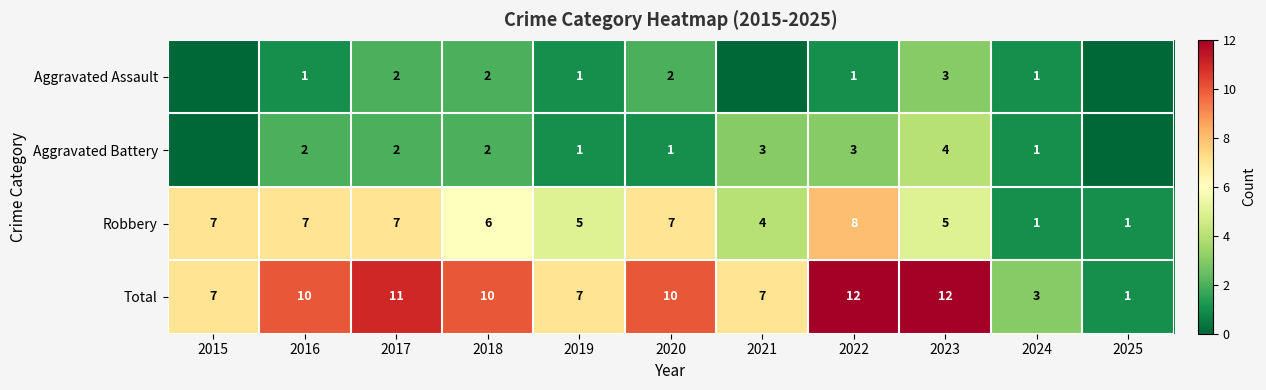

At 2016, list the series in order from smallest to largest.

Aggravated Assault, Aggravated Battery, Robbery, Total